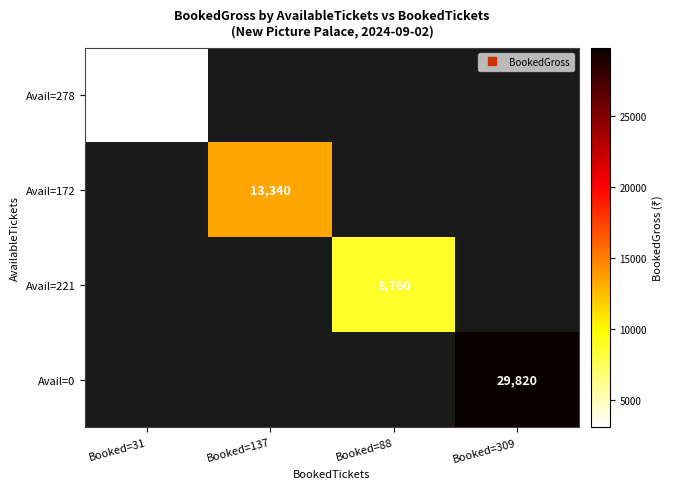

The value of Avail=221 at Booked=88 is 1881.3. True or false?

False